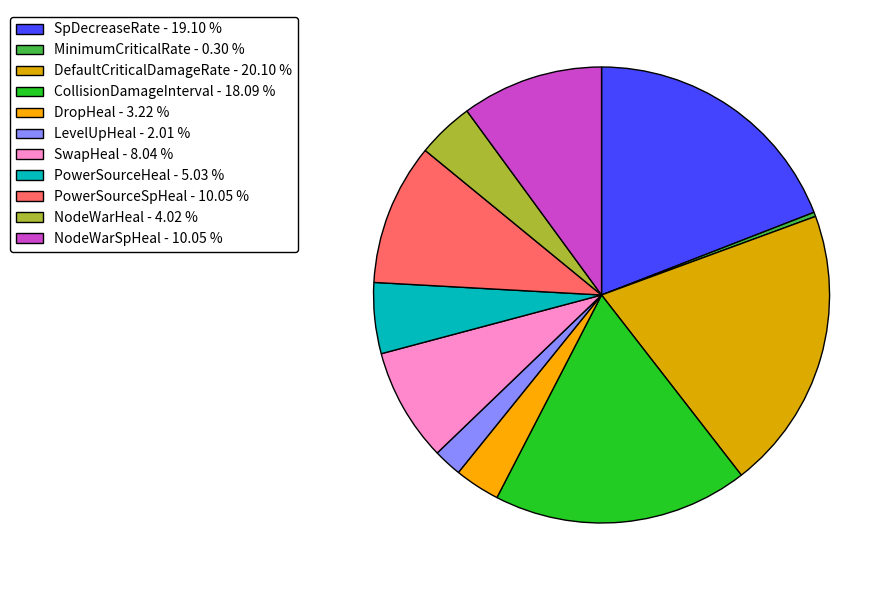

Is NodeWarSpHeal the majority of the pie?

No